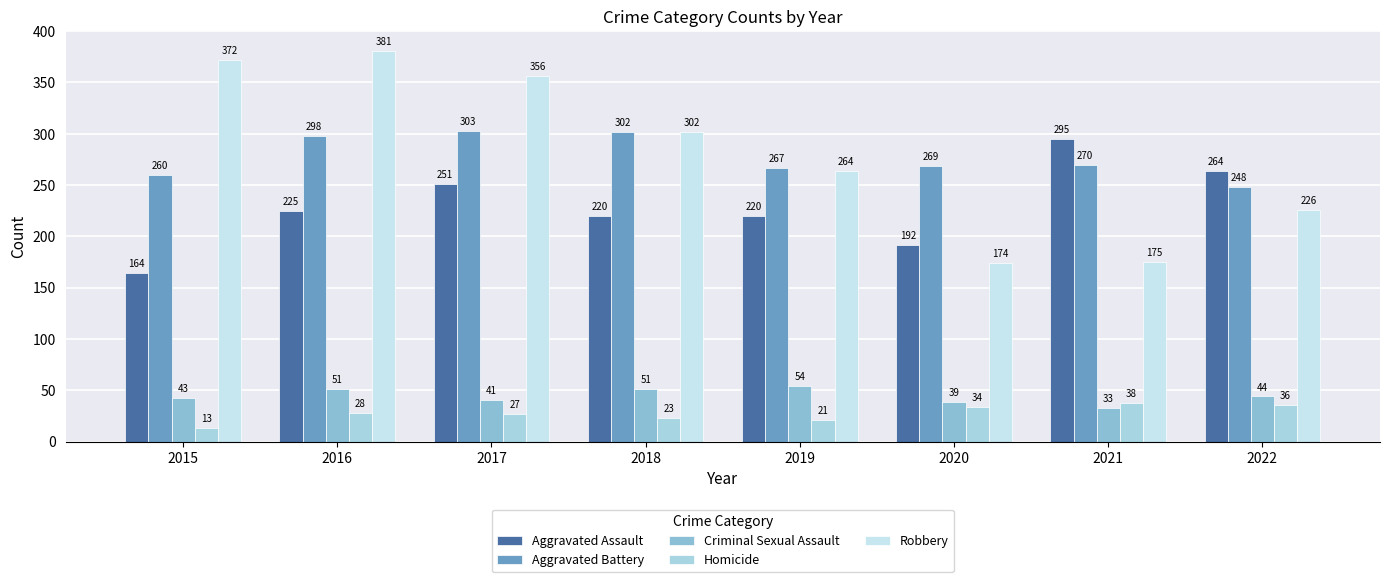

Which series changed the most between 2015 and 2018?

Robbery